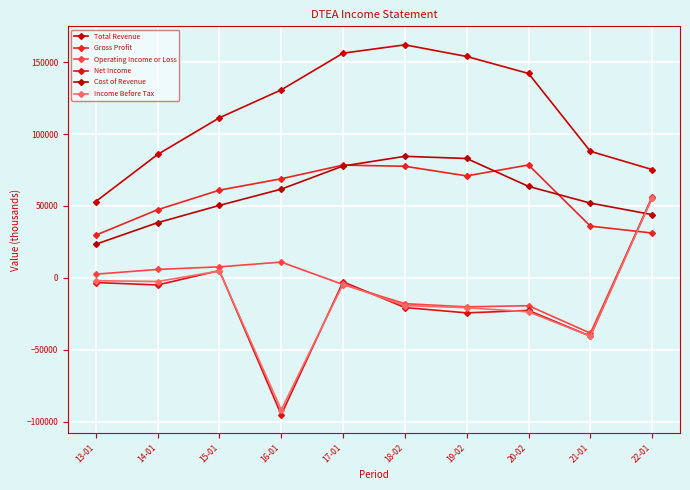

How many values in the Gross Profit series are below 68900?

5